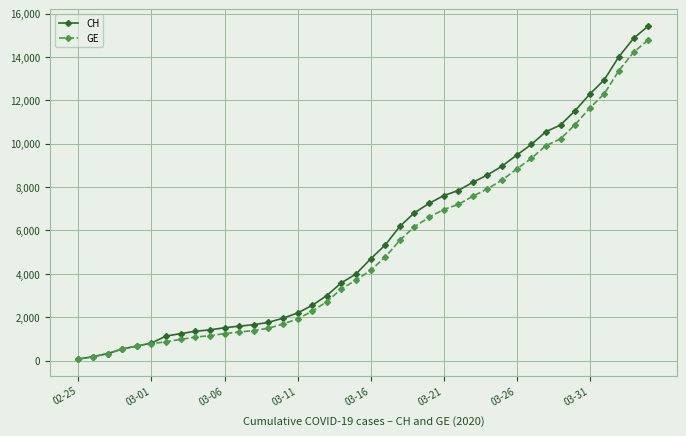

Which series has the widest spread of values?

CH